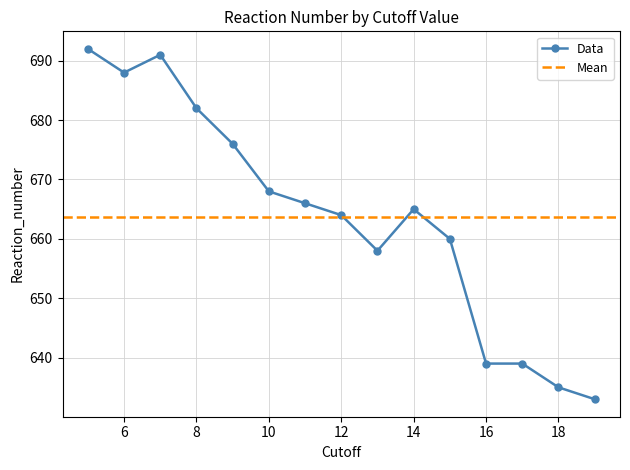

Where is the first local maximum?

7